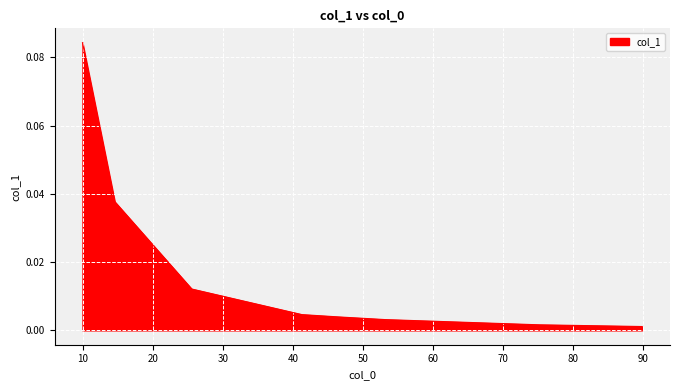

Does the chart display data point markers on the line(s)?

No